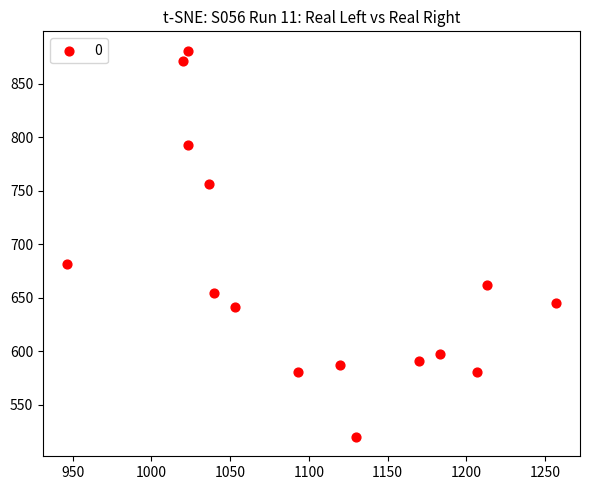

What is the range of Y values (max minus min)?

361.1